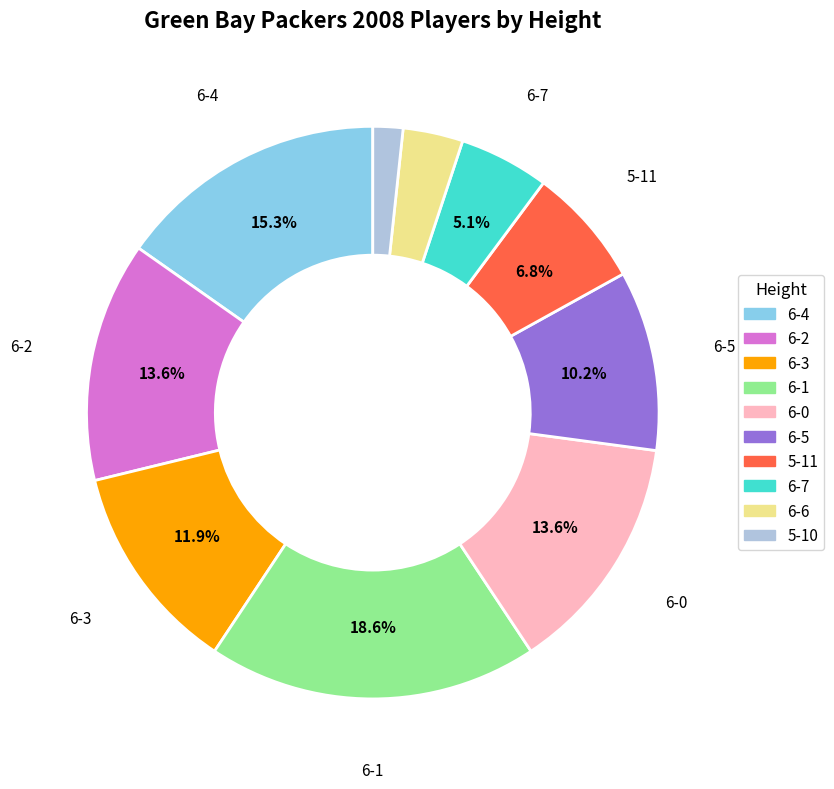

Which category has the biggest portion of the pie?

6-1